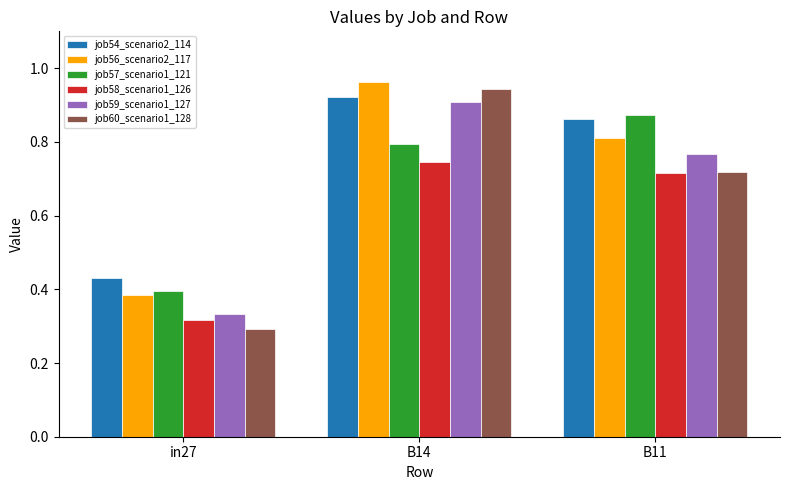

How many categories are shown in the chart?

3